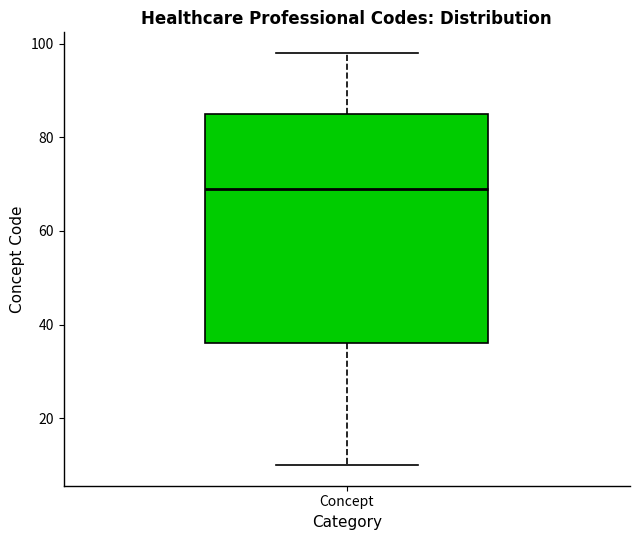

Where does the upper whisker of the box for Concept end on the y-axis? The values are not printed on the chart, so give them approximately, as read against the axis.

98